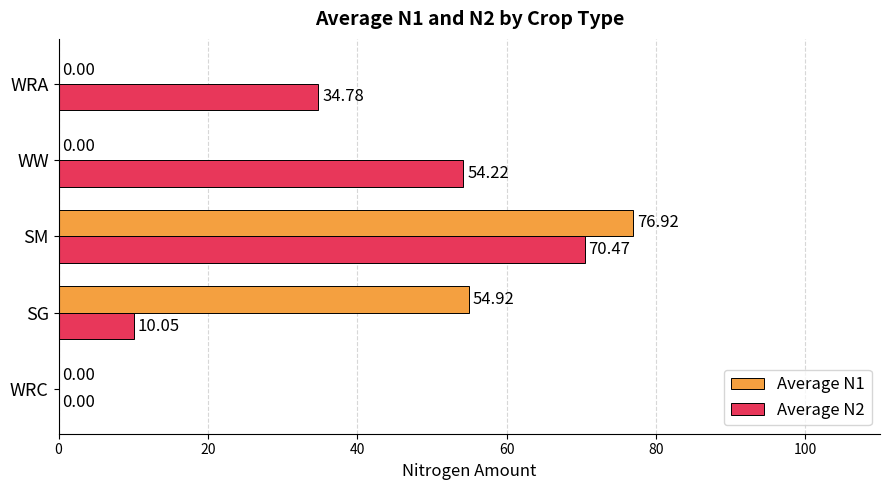

Which series changed the most between WW and WRA?

Average N2